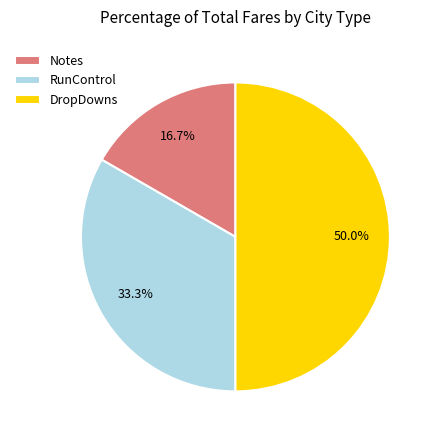

Does RunControl represent more than half of the total?

No